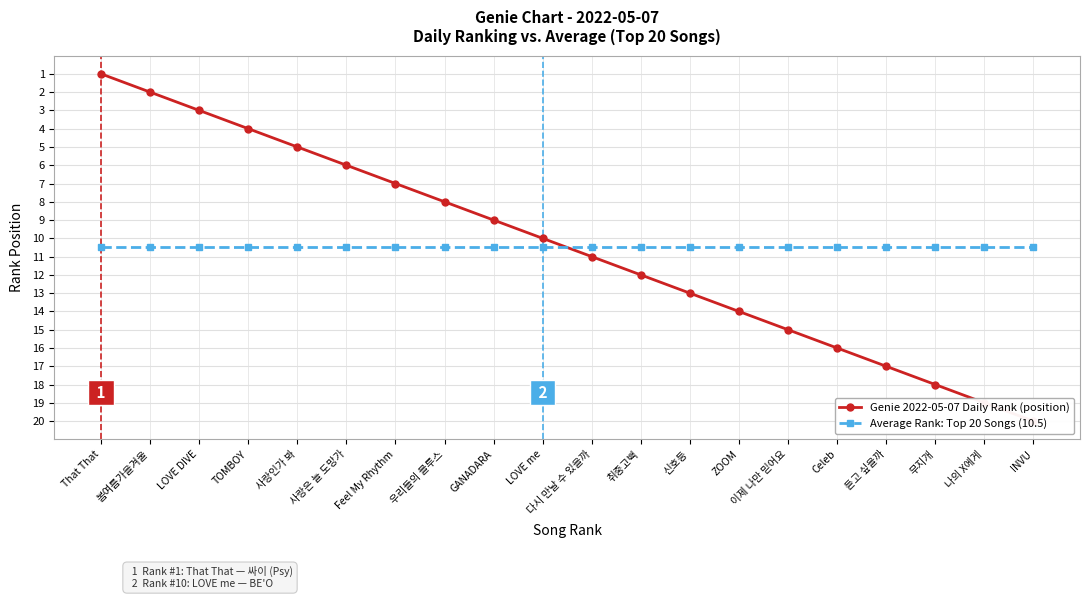

What is the difference between the second highest and second lowest values in the Genie 2022-05-07 Daily Rank (position) series?

17.0